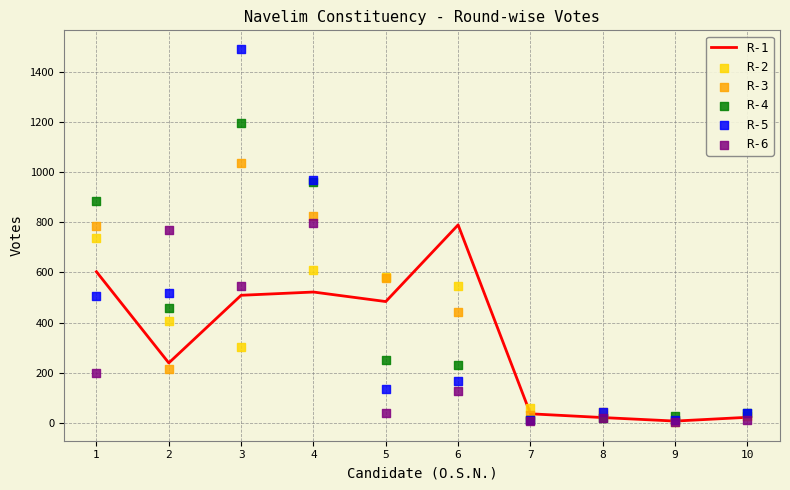

Which series reaches the maximum Y coordinate?

R-5